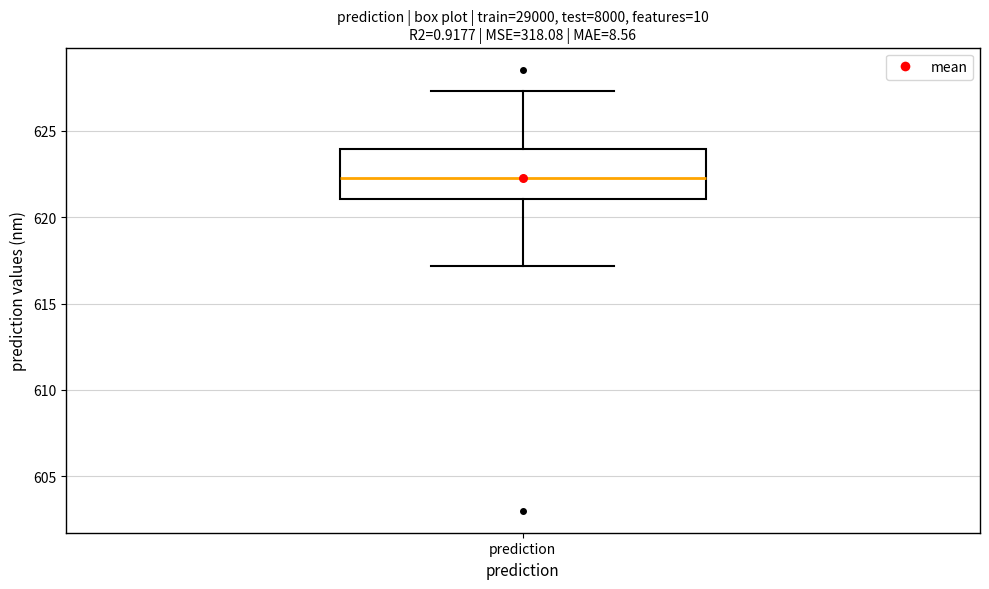

Read this box plot against the y-axis: the position of the median line, the range covered by the box, and the ends of both whiskers. The values are not printed on the chart, so give them approximately, as read against the axis.

median 622.5, box 621.0 to 624.0, whiskers 617.0 to 627.5